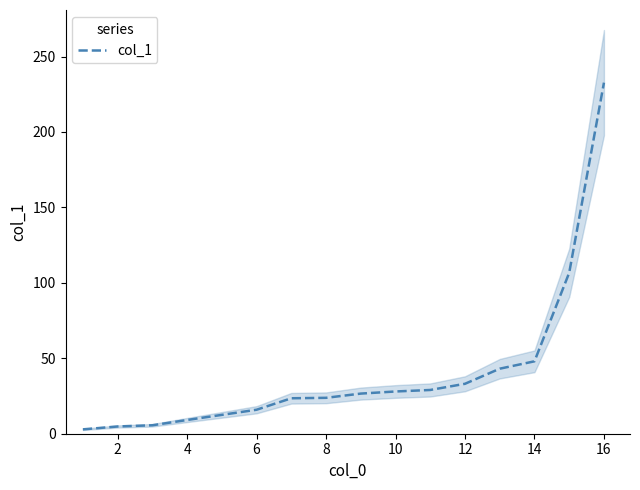

What is the highest value of the col_1 series?

232.7